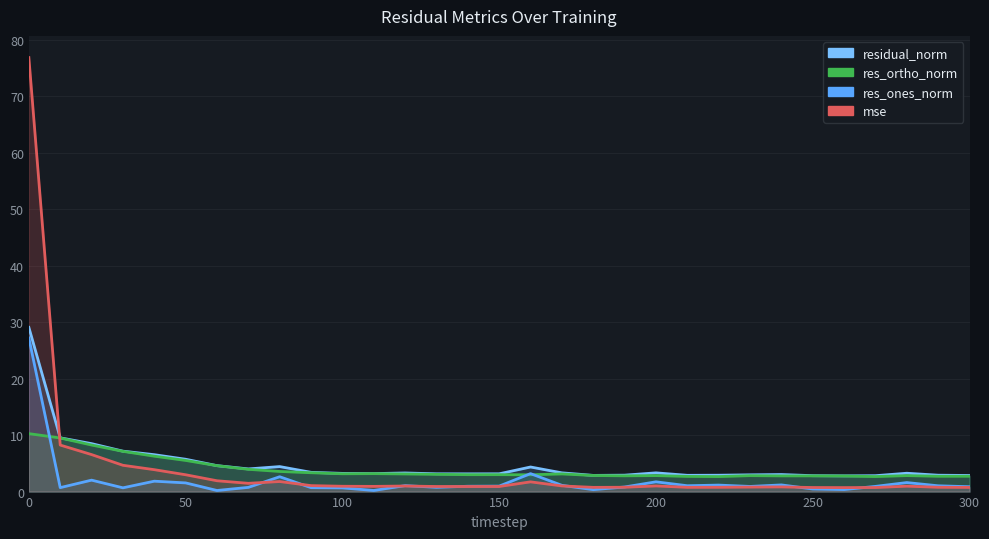

Which series has the largest total across all categories?

residual_norm